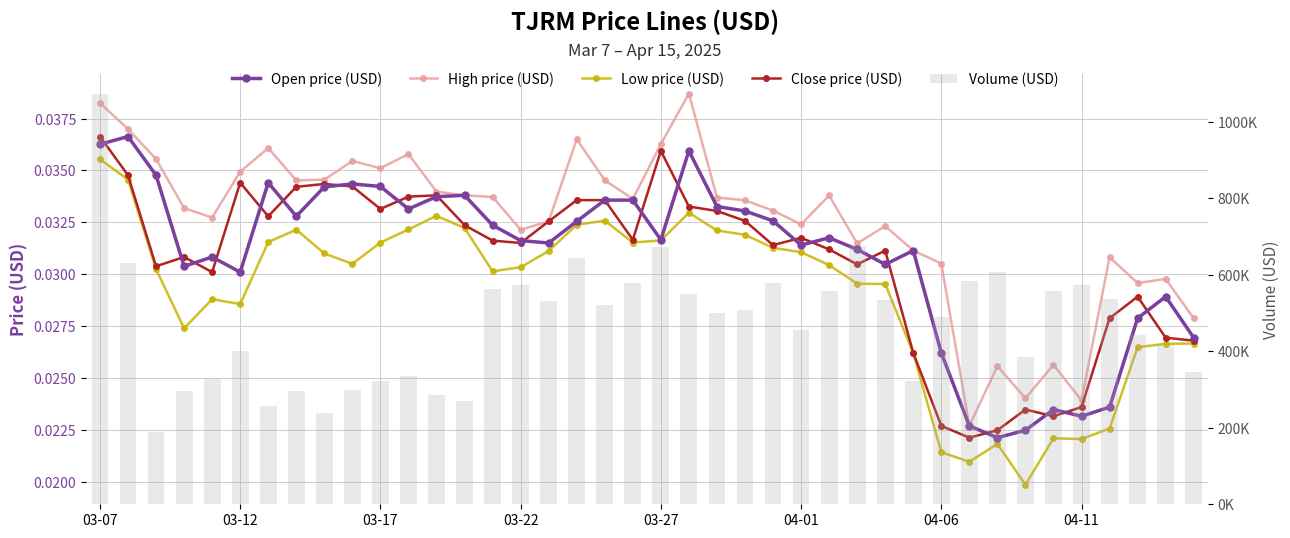

The Close price (USD) series shows 0.0 at 18. True or false?

True